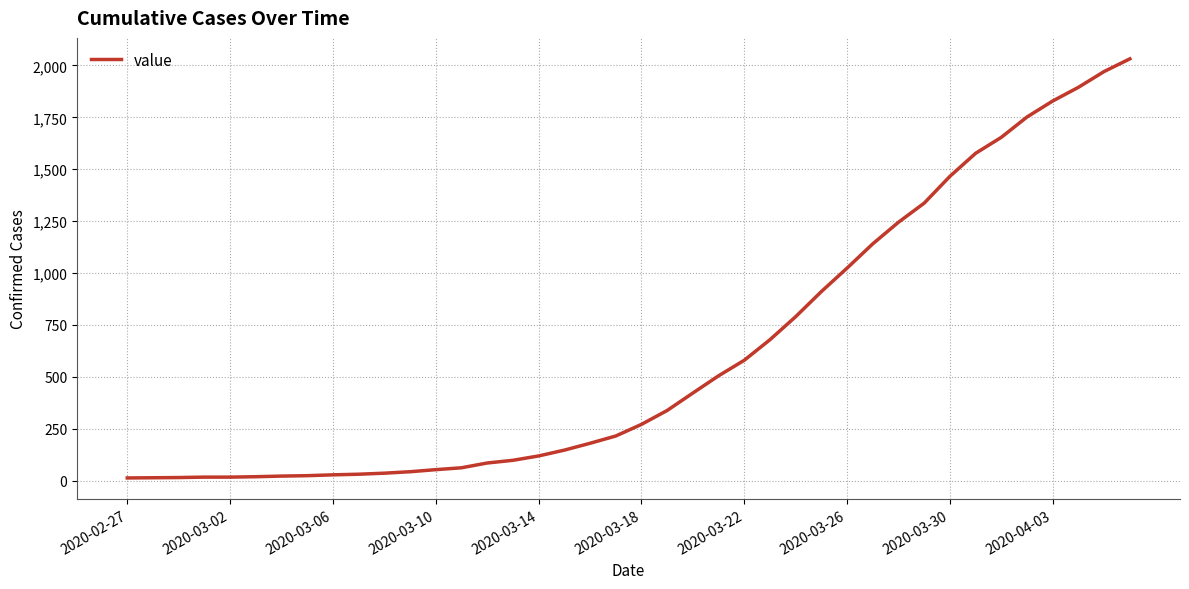

How many distinct data groups are displayed?

1